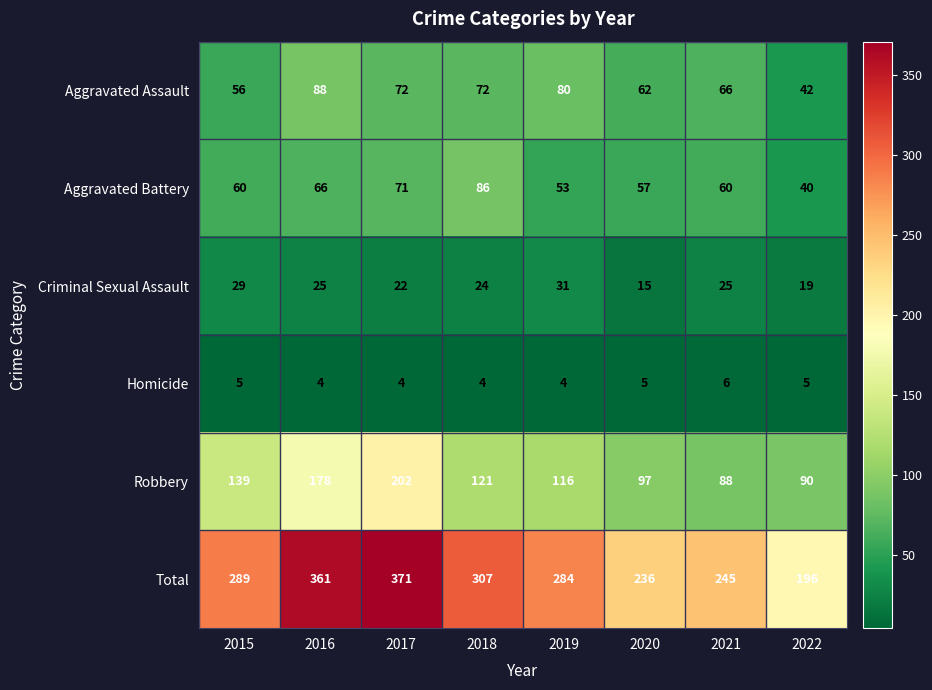

What is the spread (max minus min) of values at 2015?

284